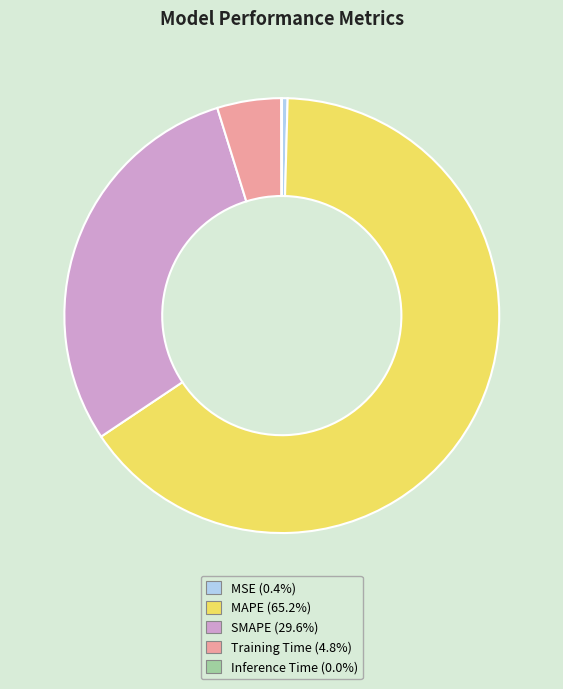

Which has a higher value, MSE or Training Time?

Training Time